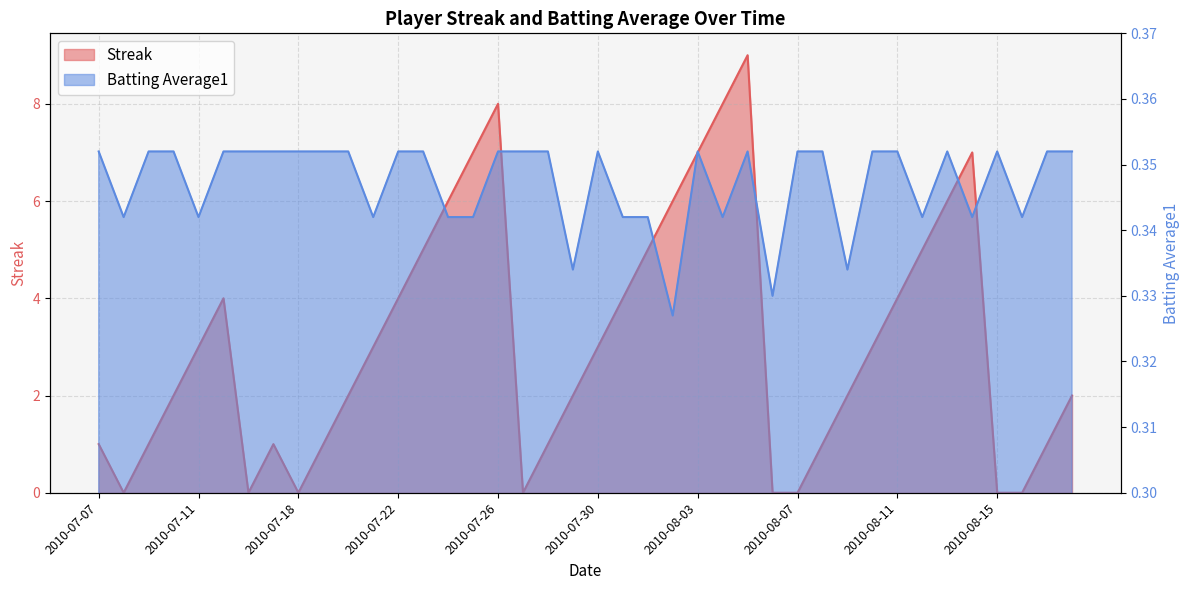

True or false: Streak has more than 2 points higher than both neighbors.

True